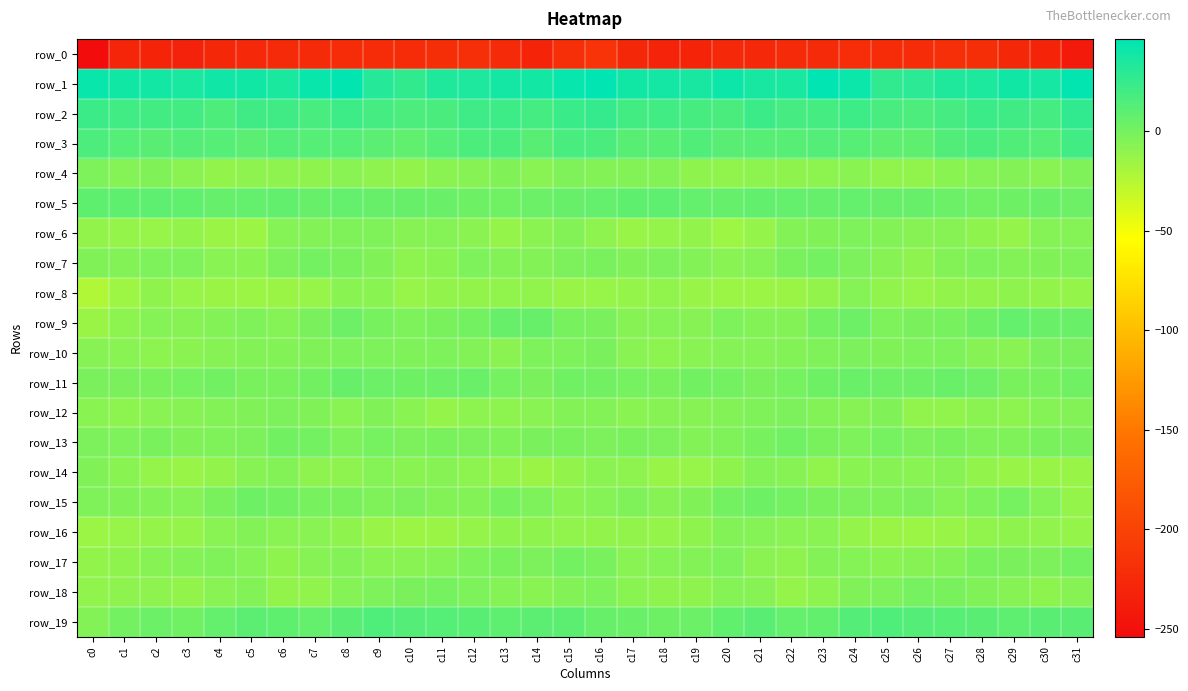

Which series has the largest range (max minus min)?

row_0